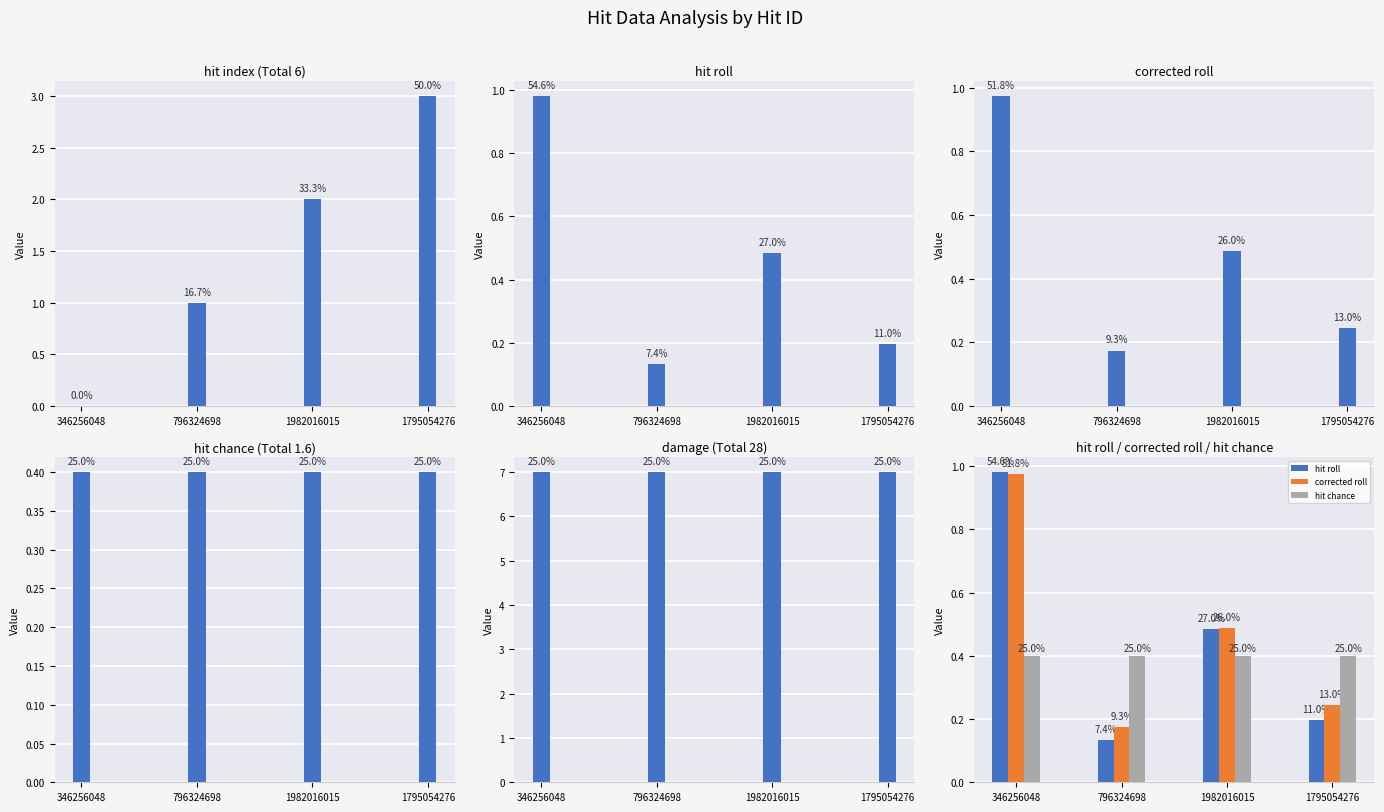

At how many categories does at least one series exceed 1?

4